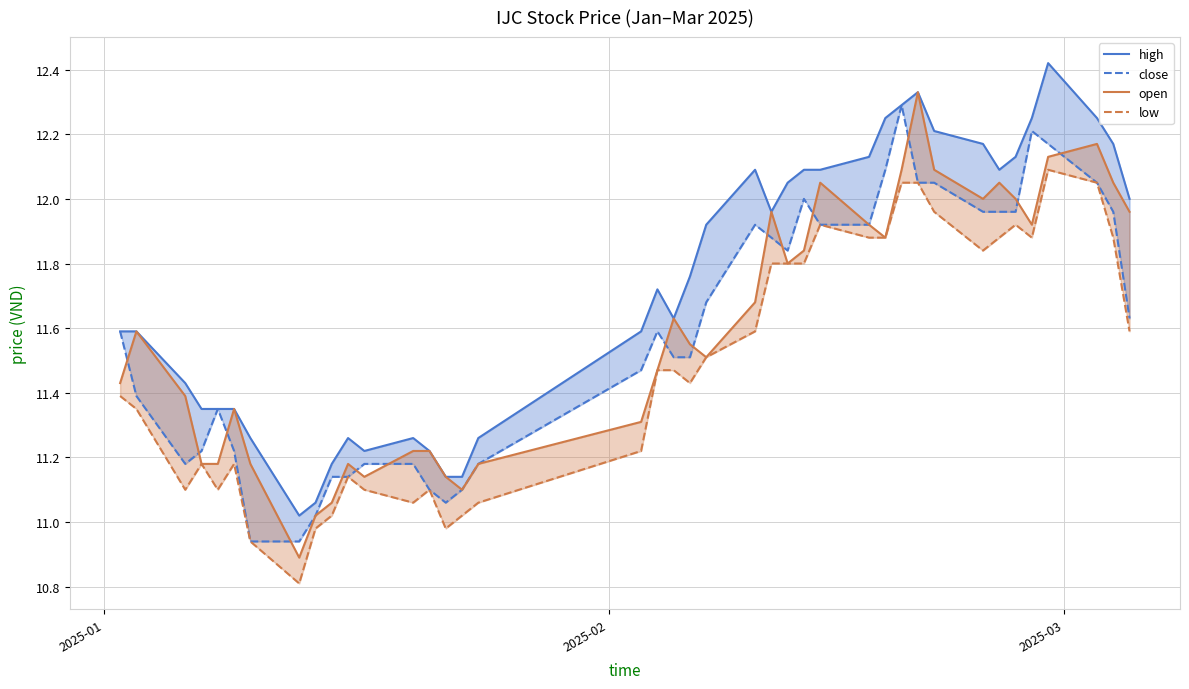

True or false: high has more than 0 points higher than both neighbors.

True